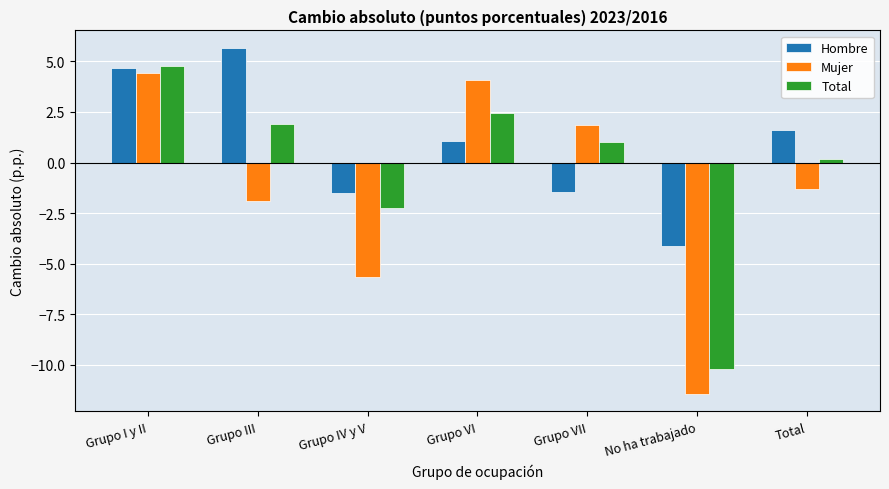

How many positive values does the Total series have?

5